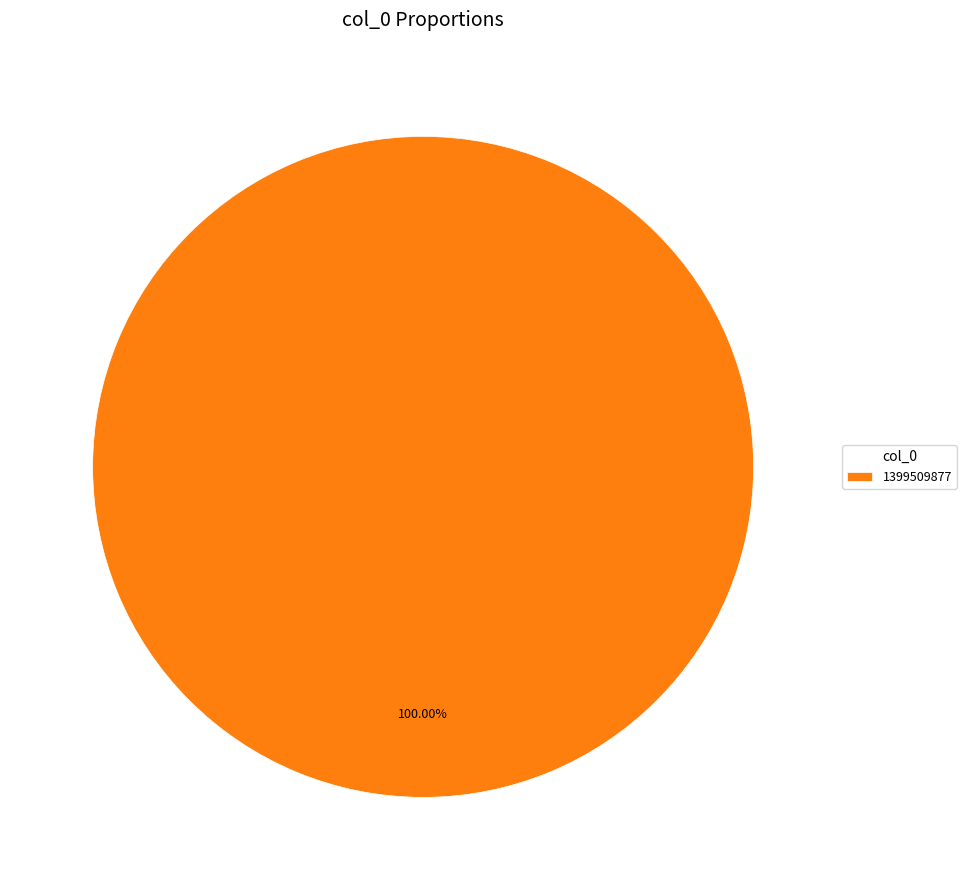

How many segments does this pie chart have?

1